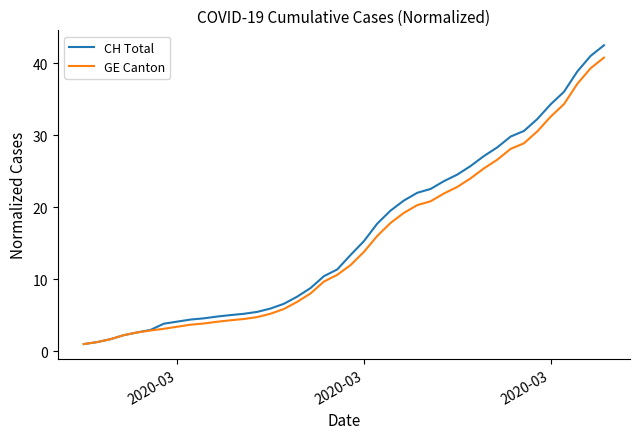

Which series has the widest spread of values?

CH Total